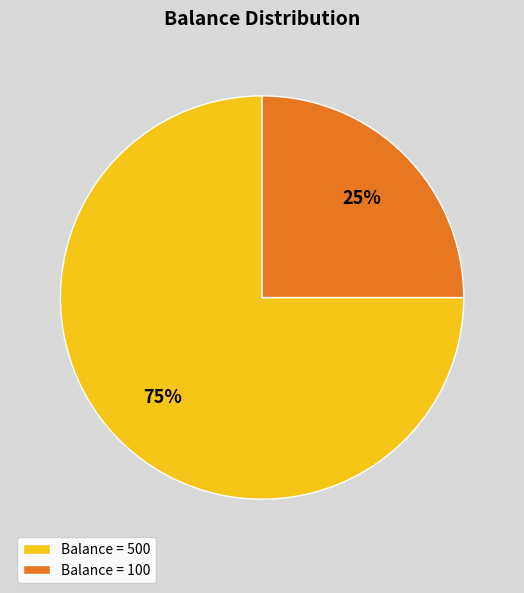

Approximately how many times larger is the value at Balance = 100 compared to Balance = 500?

0.3